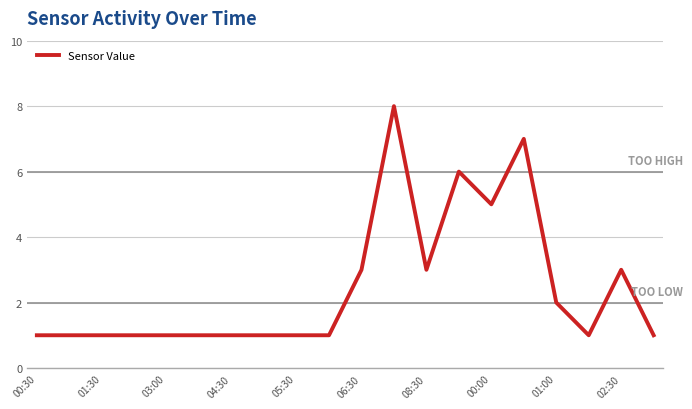

What is the greatest value displayed?

8